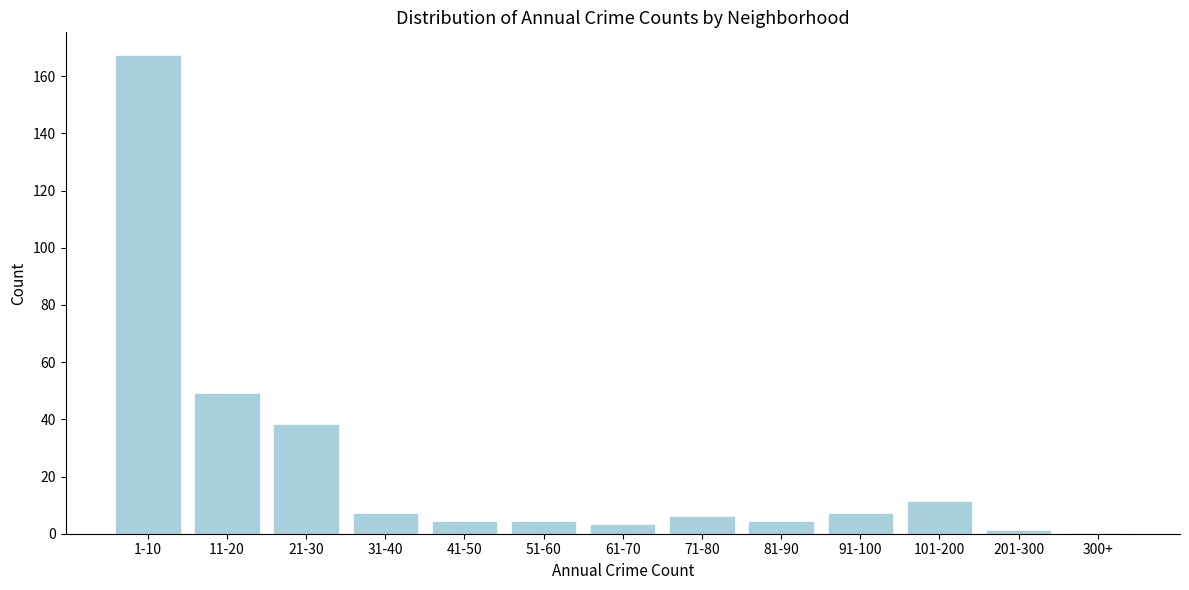

Reading left to right, transcribe all the data shown in this chart.

1-10=167	11-20=49	21-30=38	31-40=7	41-50=4	51-60=4	61-70=3	71-80=6	81-90=4	91-100=7	101-200=11	201-300=1	300+=0